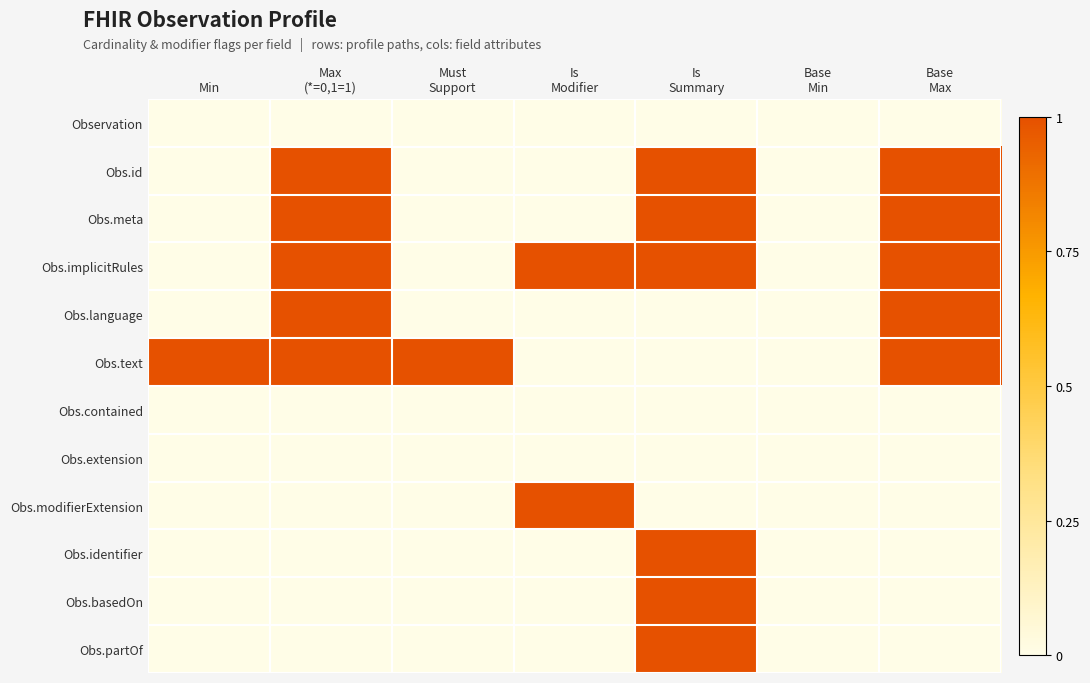

Which label corresponds to the largest value in the chart?

Max
(*=0,1=1)